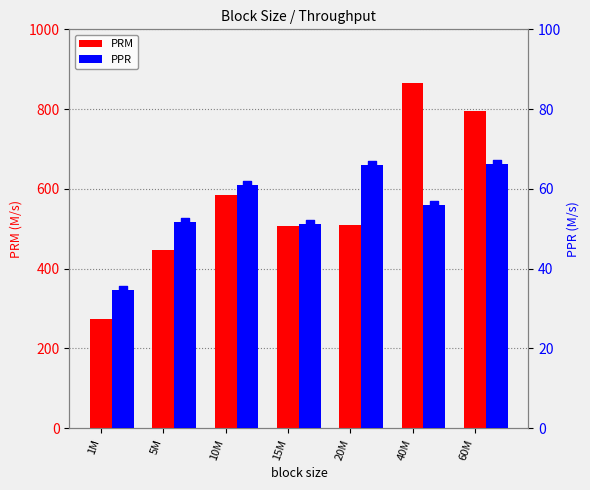

What is the total value across all series at 10M?

644.7